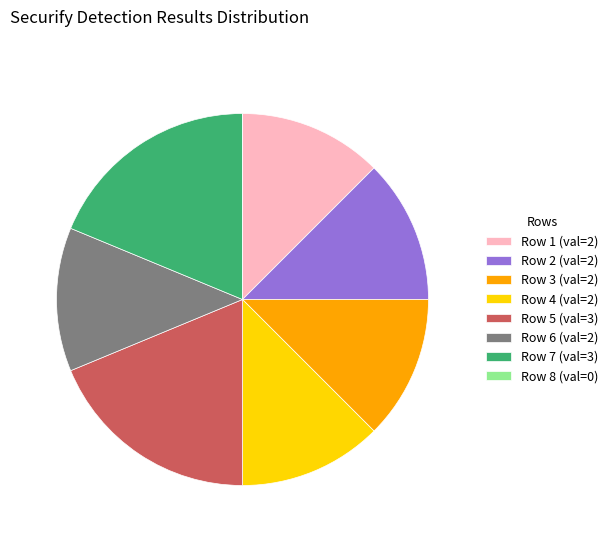

The Row 1 (val=2) slice represents 7% of the pie. True or false?

False